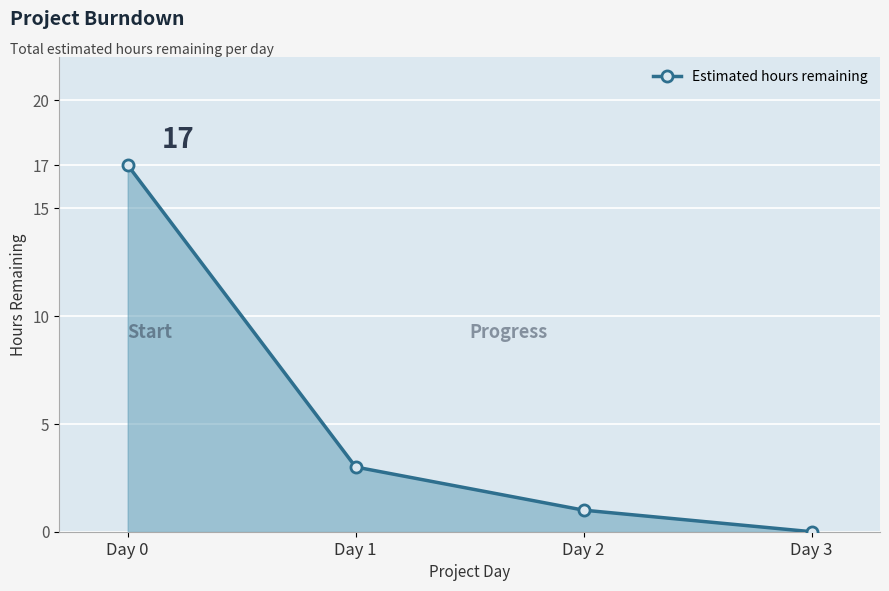

True or false: there are more than 1 points higher than both neighbors.

False